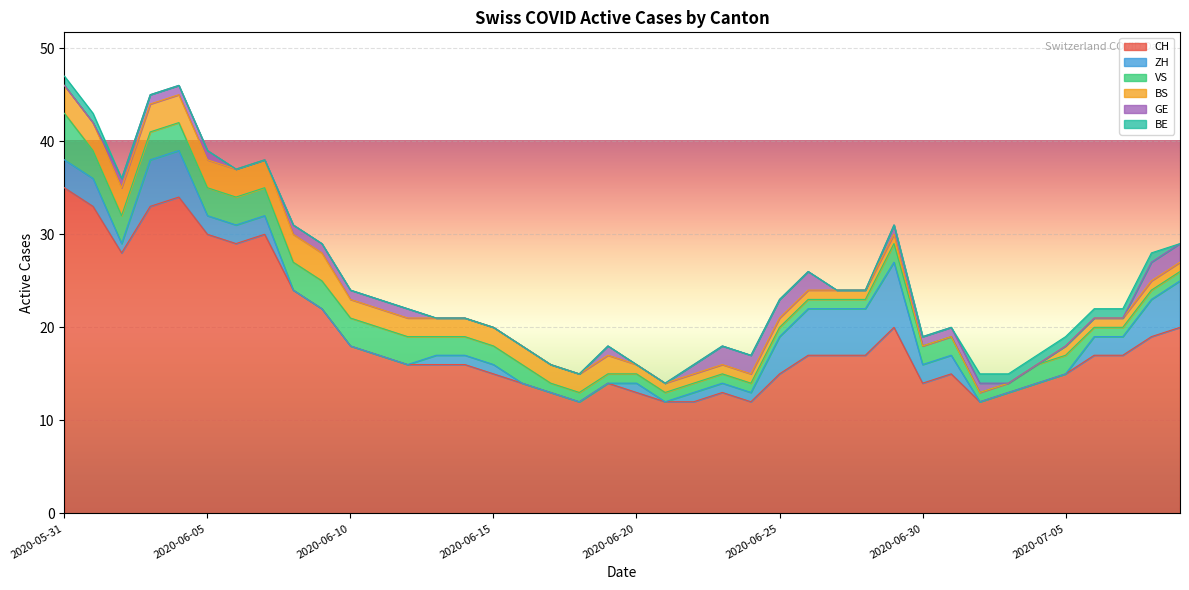

At how many categories does at least one series exceed 20?

10